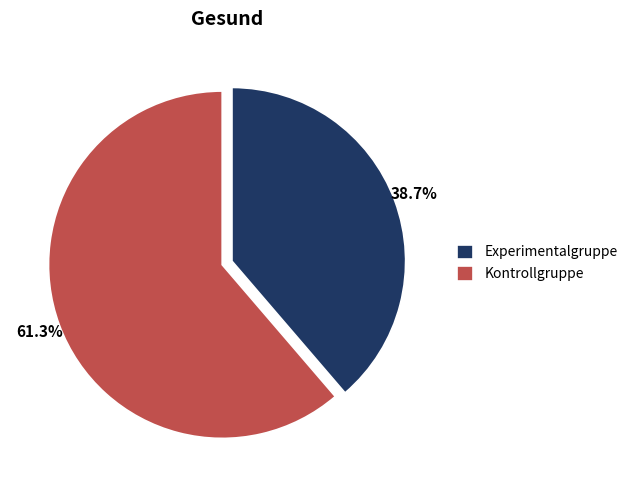

How many segments does this pie chart have?

2